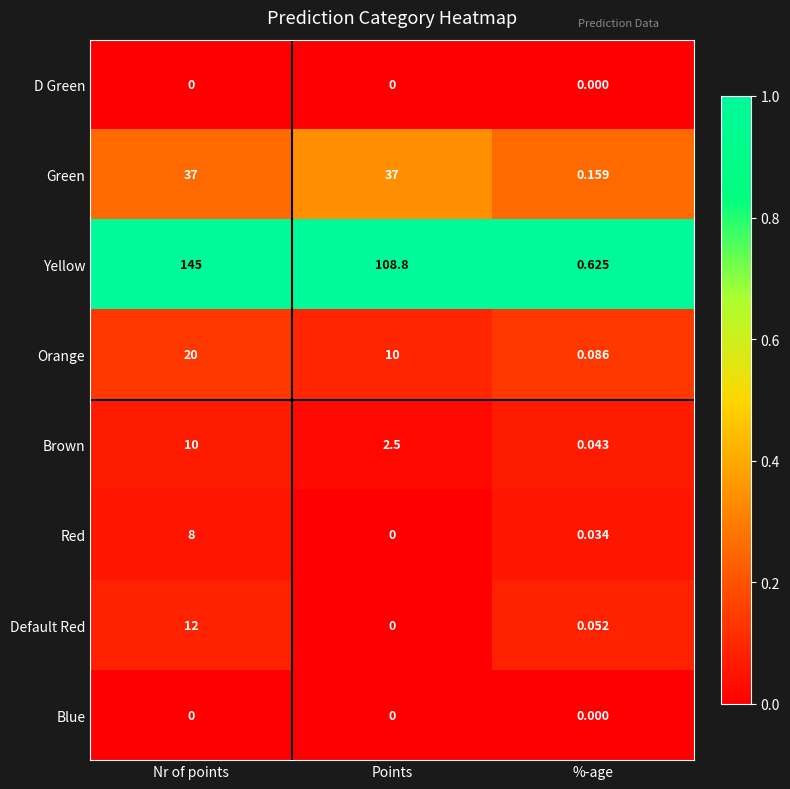

What is the greatest value displayed?

145.0